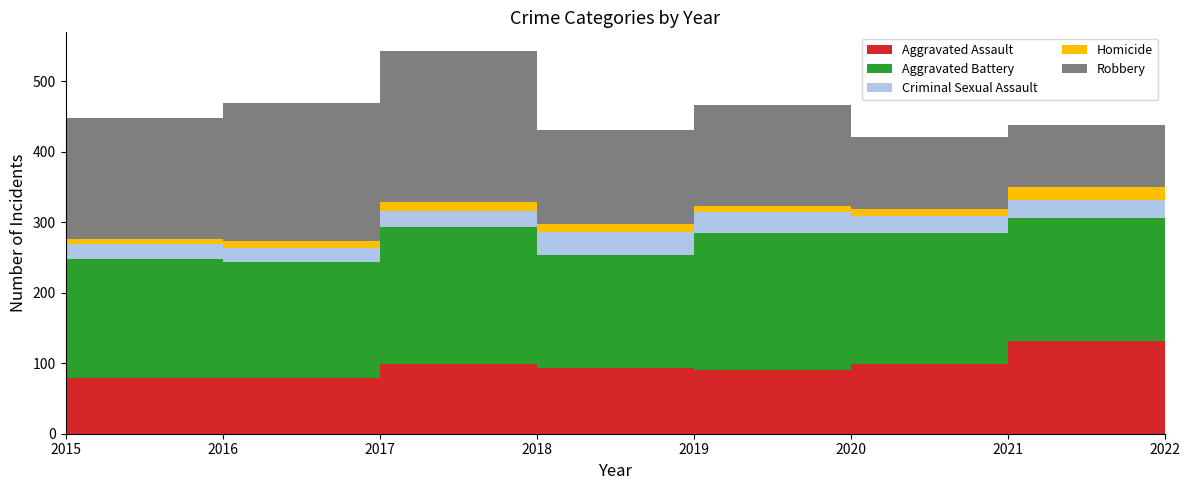

Reading right to left, what are all the values shown in this chart?

Aggravated Assault: 2022=26	2021=131	2020=99	2019=91	2018=93	2017=99	2016=79	2015=79
Aggravated Battery: 2022=25	2021=175	2020=186	2019=193	2018=160	2017=194	2016=164	2015=169
Criminal Sexual Assault: 2022=6	2021=25	2020=24	2019=31	2018=33	2017=23	2016=20	2015=21
Homicide: 2022=15	2021=19	2020=9	2019=8	2018=12	2017=13	2016=10	2015=7
Robbery: 2022=15	2021=88	2020=102	2019=143	2018=132	2017=213	2016=196	2015=172